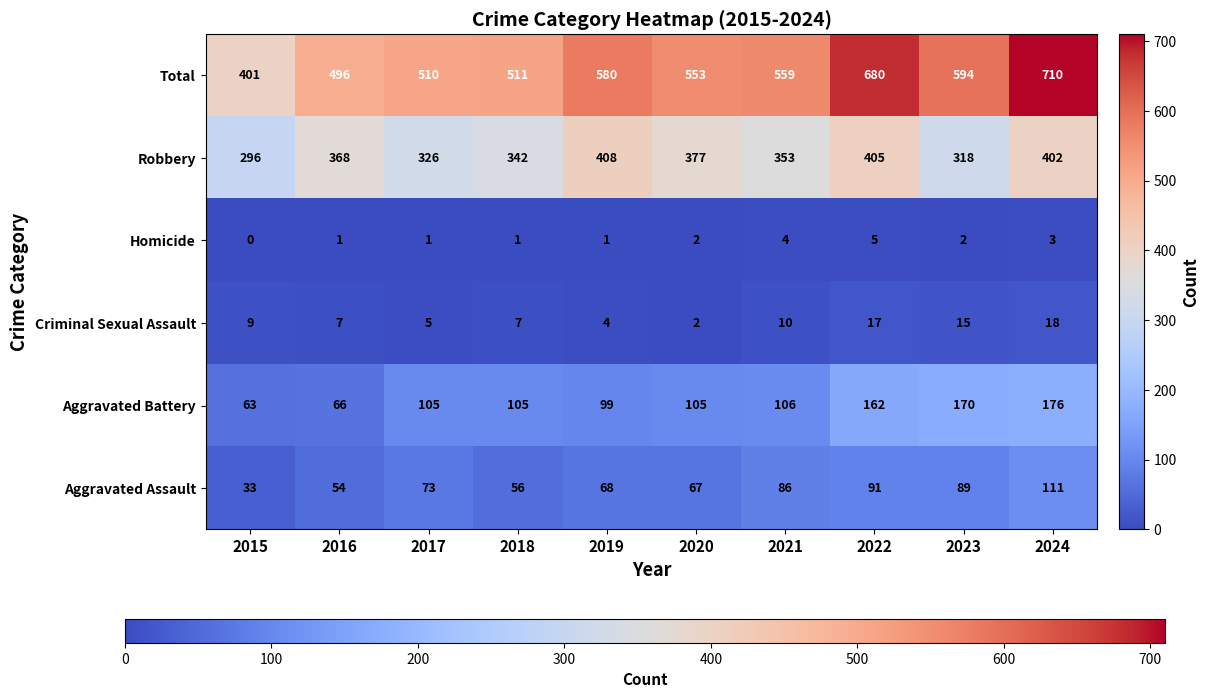

At which category does the chart reach its peak across all series?

2024